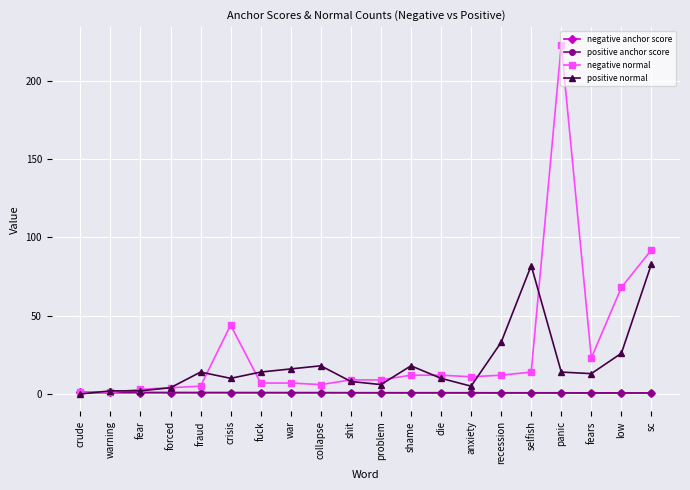

Which series has the widest spread of values?

negative normal